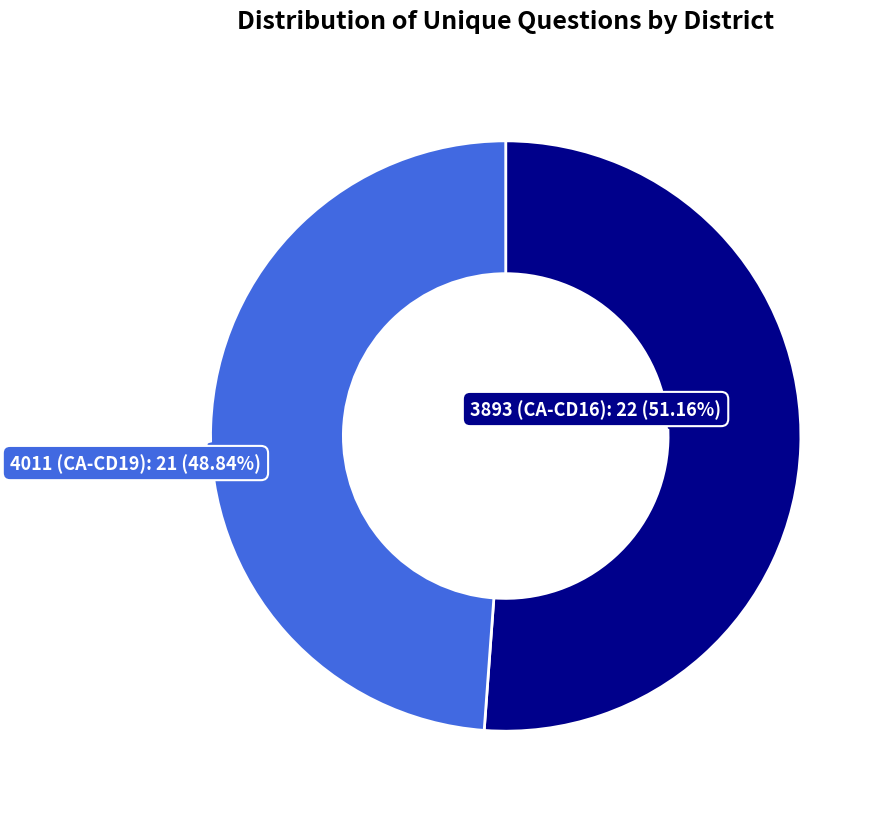

Is there any slice that represents more than half of the pie?

Yes